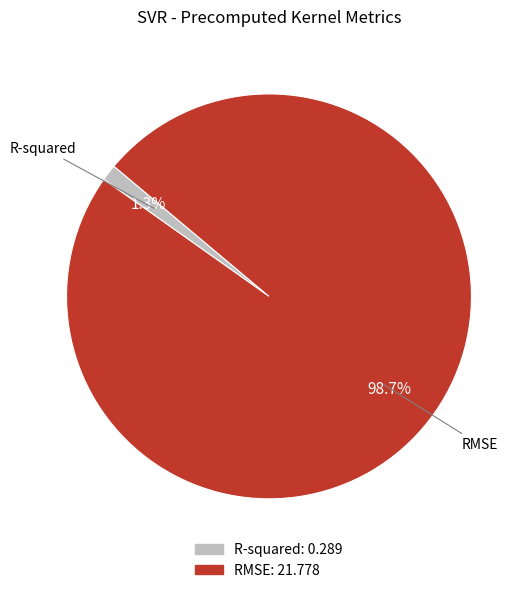

How many slices are in this pie chart?

2